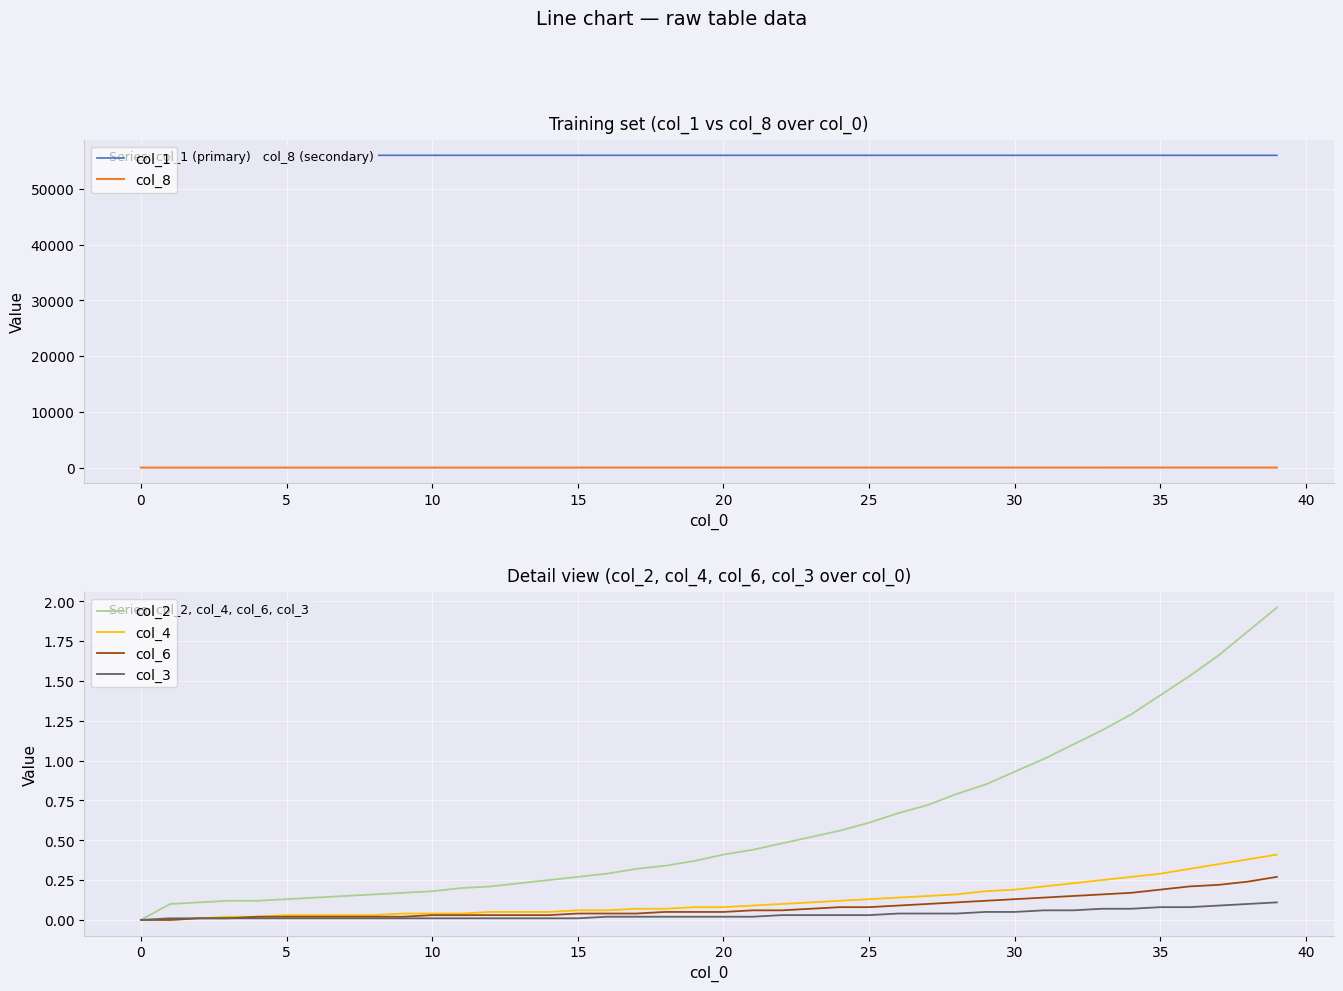

The col_4 series shows 0.2 at 30. True or false?

True